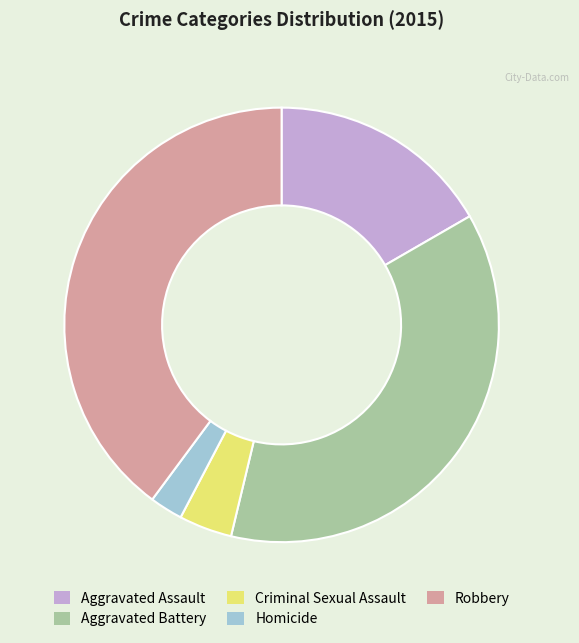

Rank the categories by value from highest to lowest.

Robbery, Aggravated Battery, Aggravated Assault, Criminal Sexual Assault, Homicide